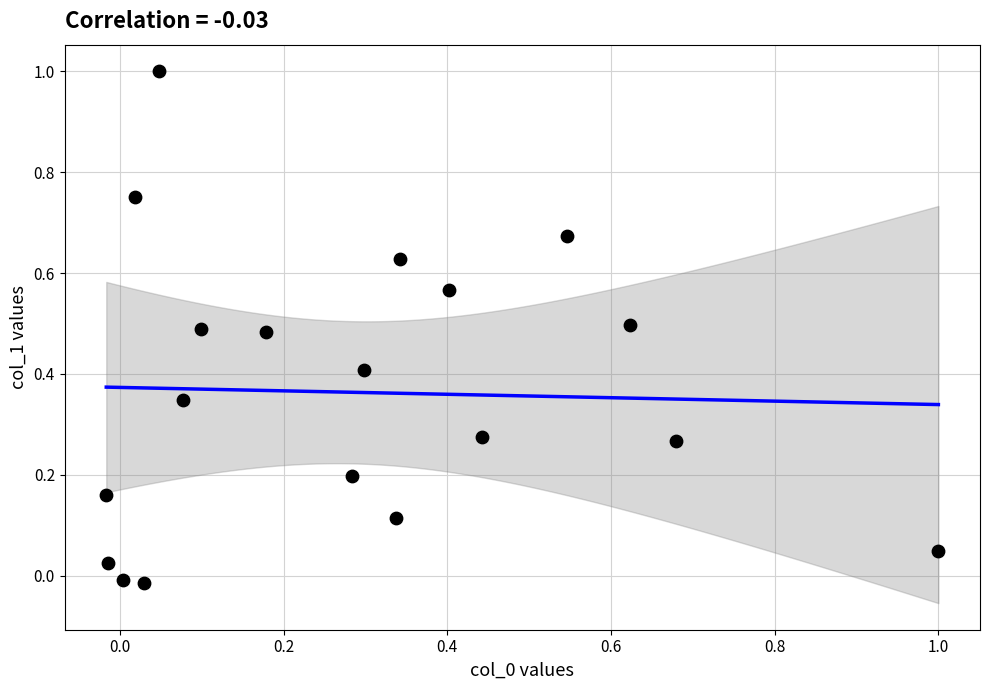

What is the range of Y values (max minus min)?

1.0